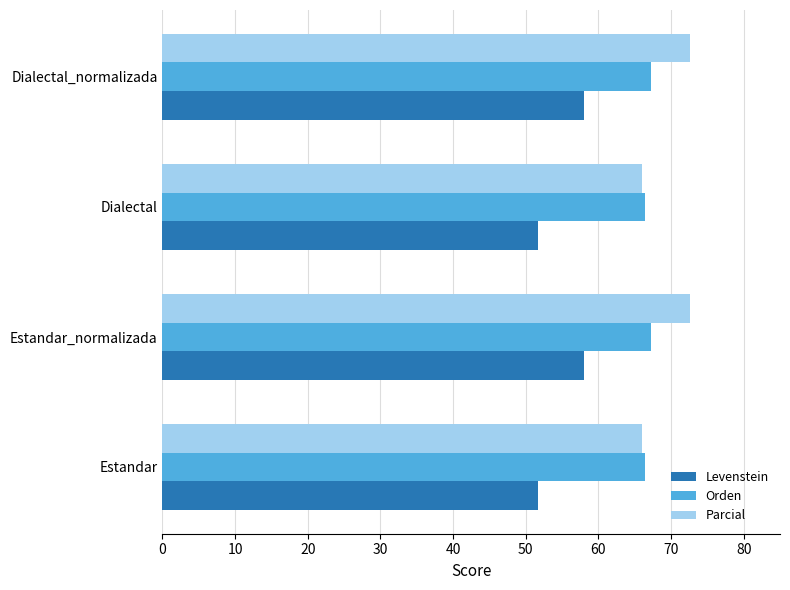

The Levenstein series shows 10.7 at Dialectal. True or false?

False